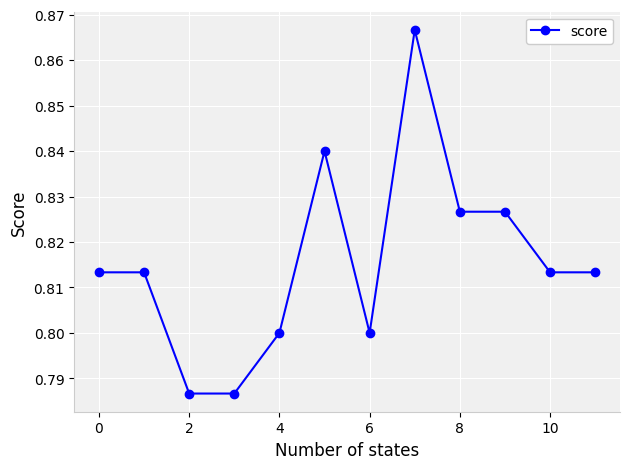

Count the values in the range 0 to 1.

12